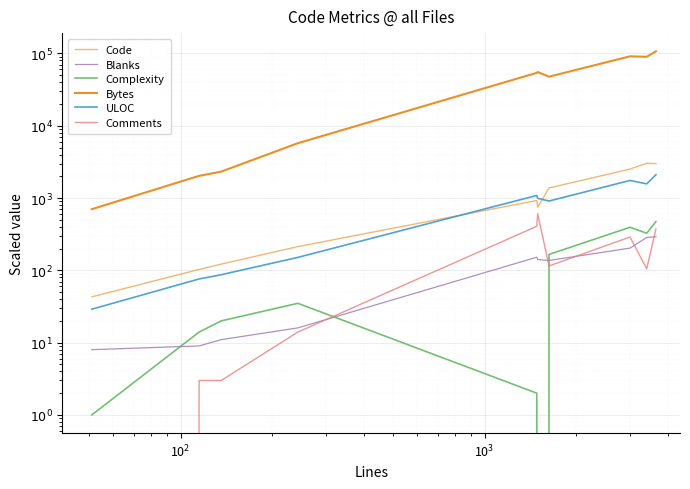

How many interior local valleys does the ULOC series have?

2